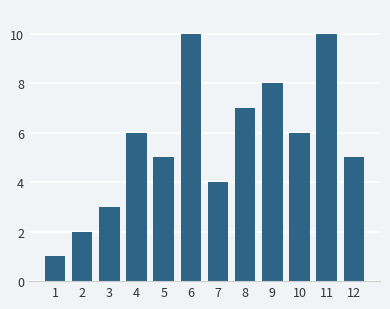

Reading left to right, what are all the values shown in this chart?

1=1	2=2	3=3	4=6	5=5	6=10	7=4	8=7	9=8	10=6	11=10	12=5